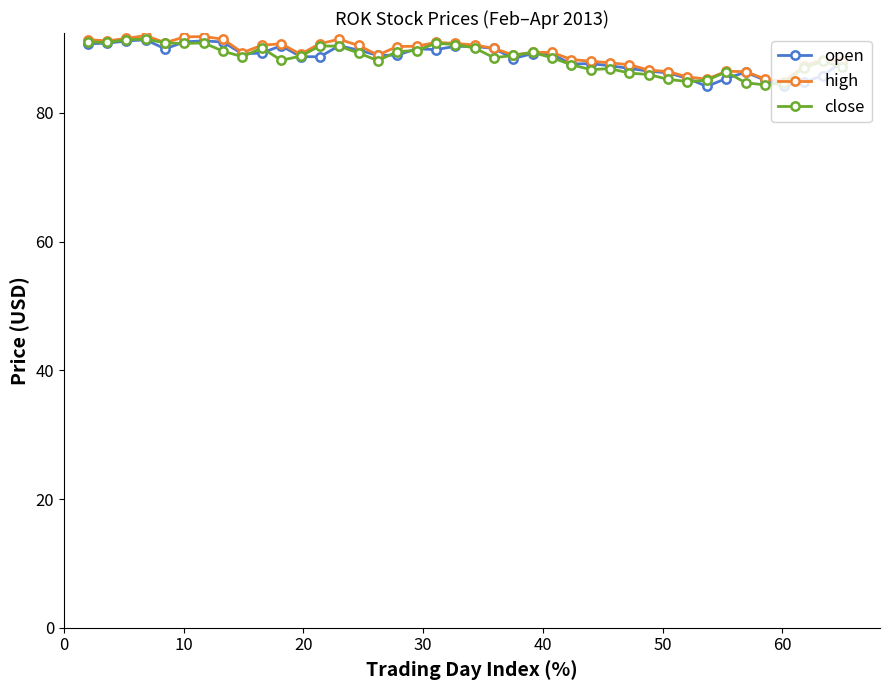

True or false: high has more than 0 points higher than both neighbors.

True